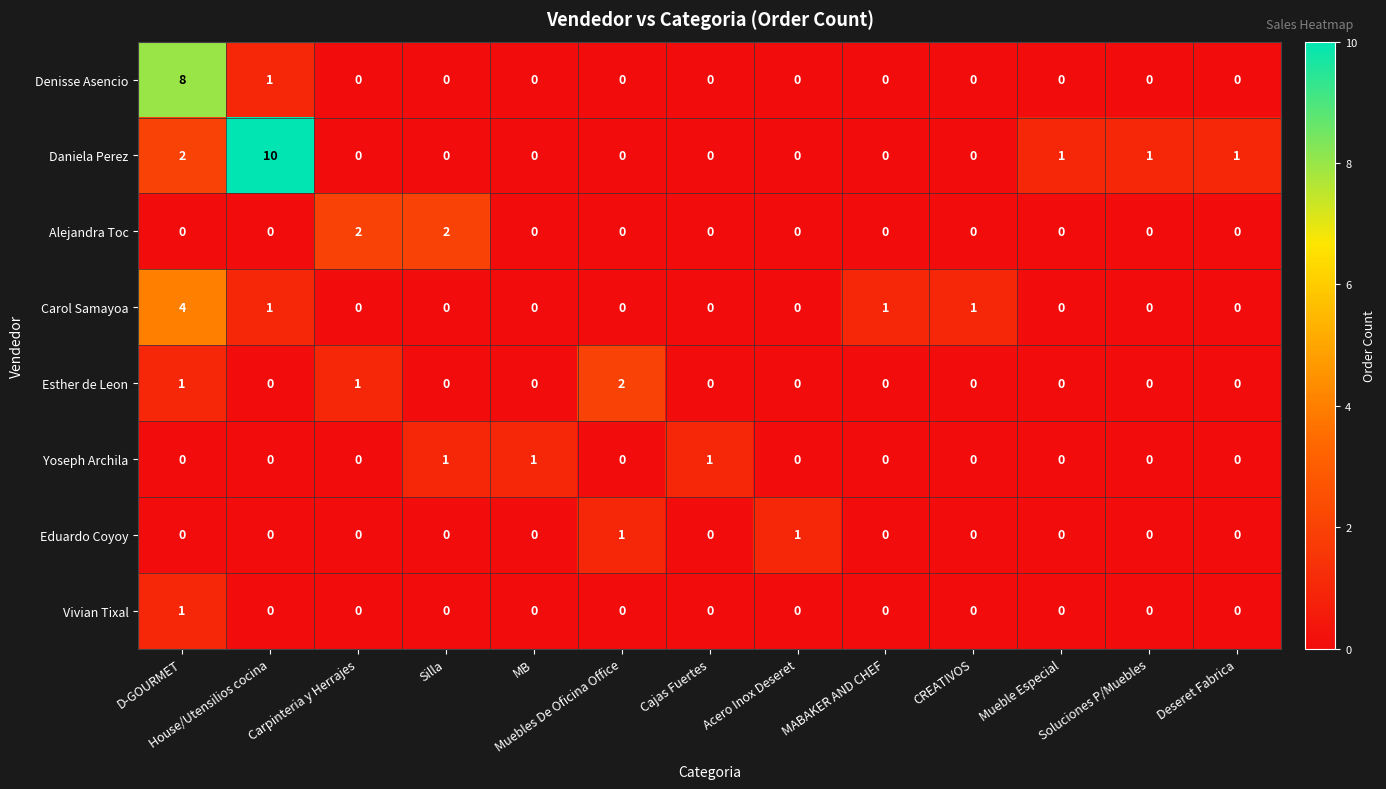

Which series has the largest range (max minus min)?

Daniela Perez